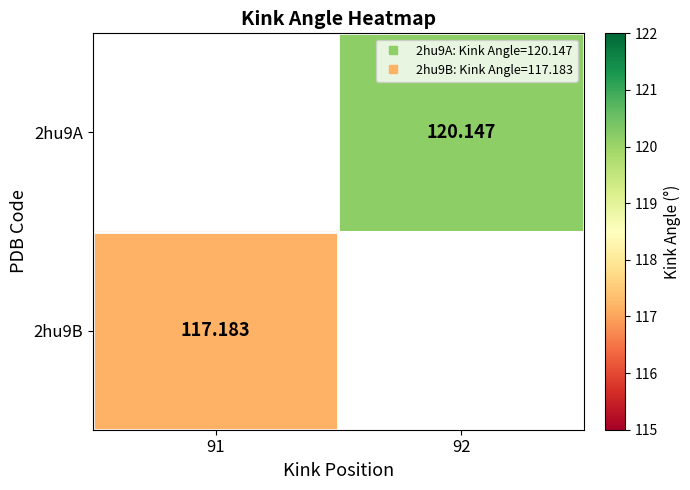

Which label corresponds to the largest value in the chart?

92